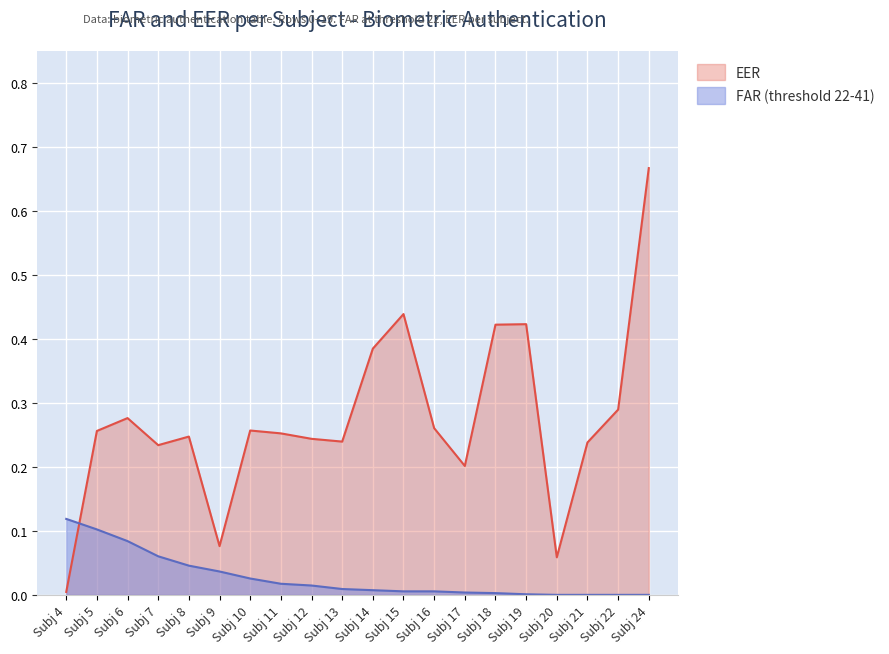

Which series changed the most between Subj 6 and Subj 18?

EER